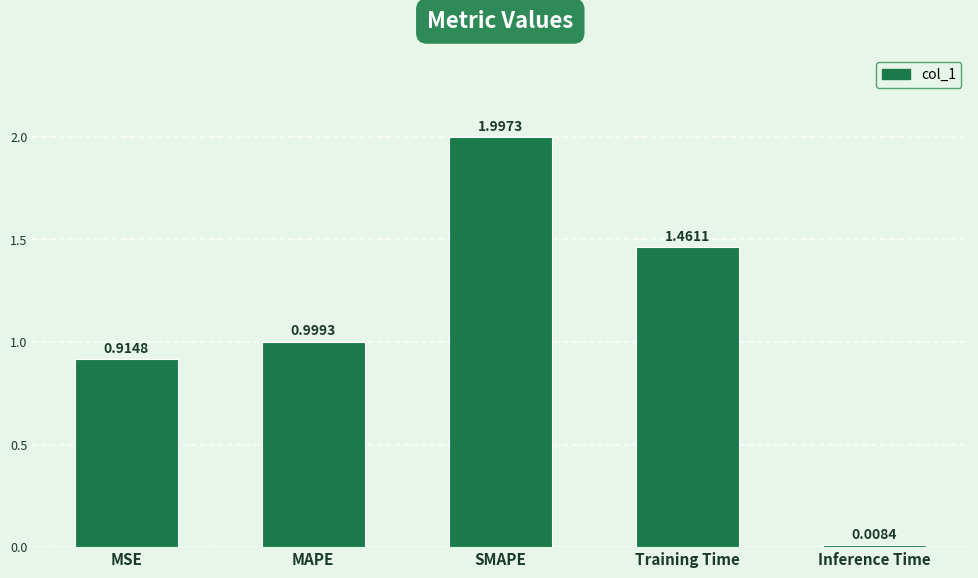

Which label corresponds to the largest value in the chart?

SMAPE